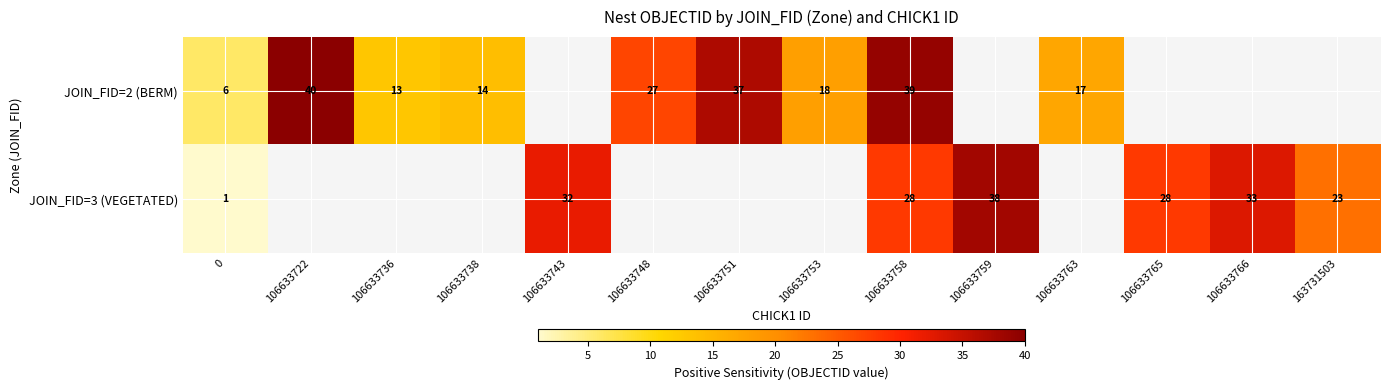

The JOIN_FID=3 (VEGETATED) series shows 8 at 106633743. True or false?

False